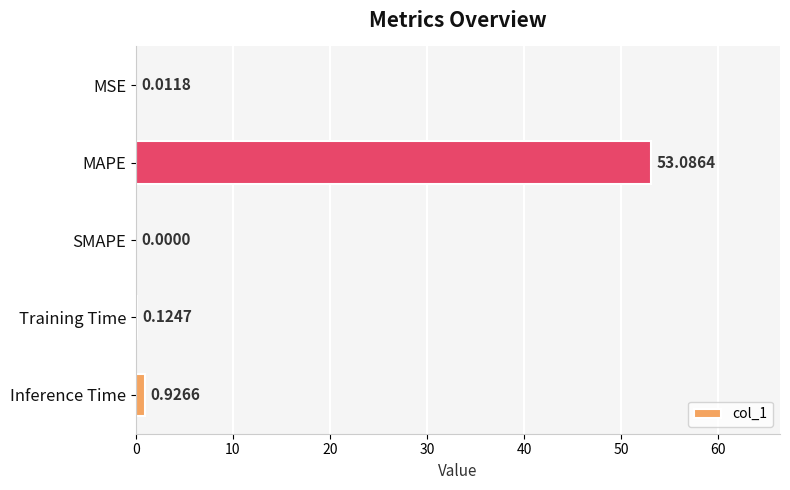

What is the change in value from MAPE to Training Time?

-53.0